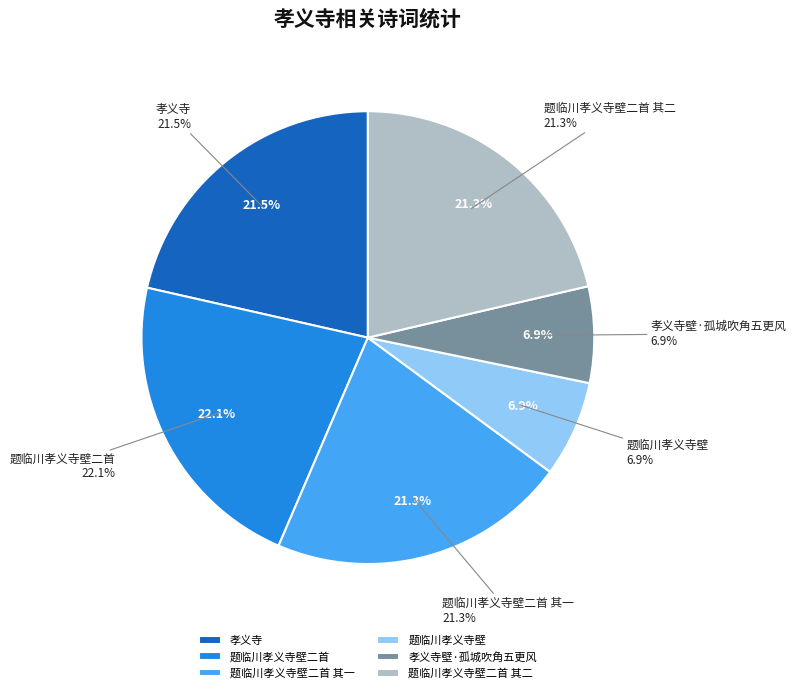

To the nearest percent, what percentage of the pie is 孝义寺?

21%